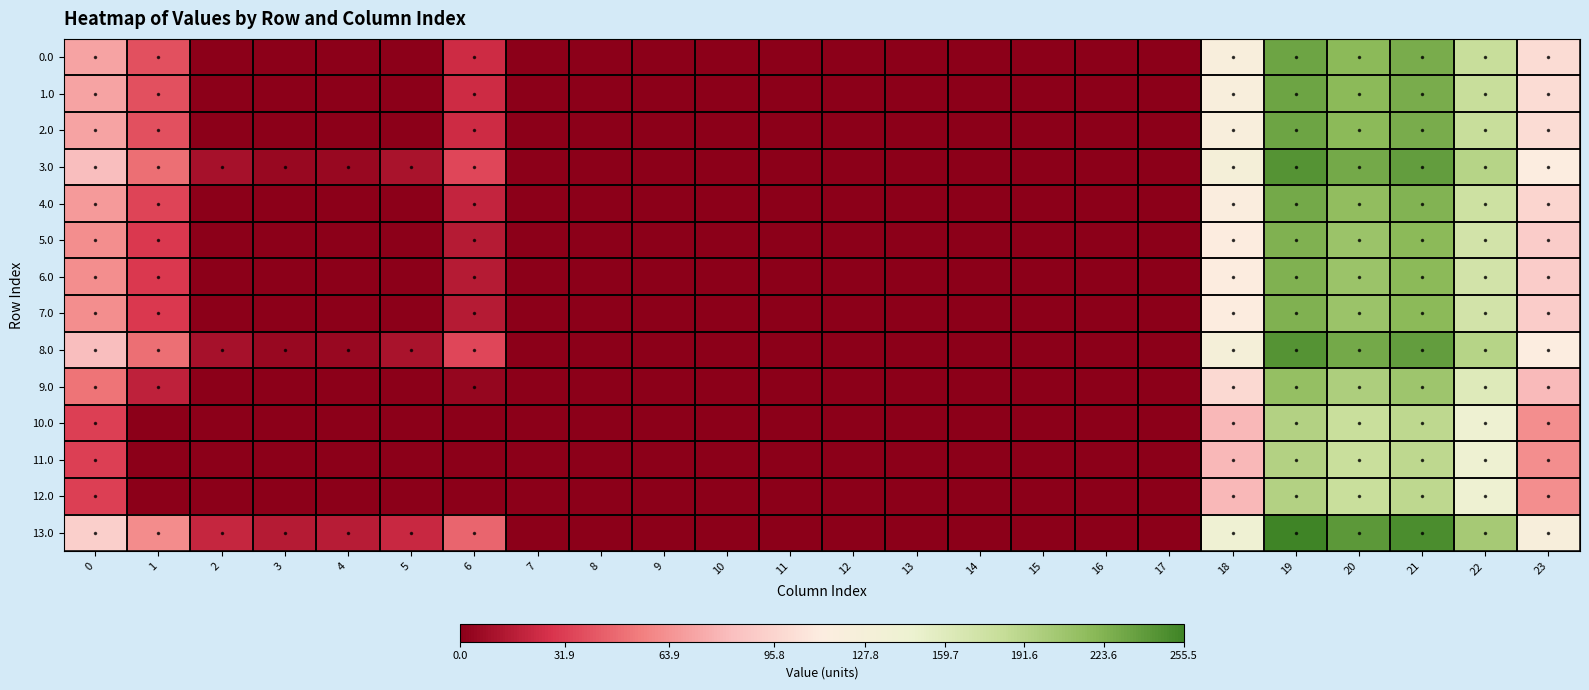

Which category has the lowest value across all series?

2